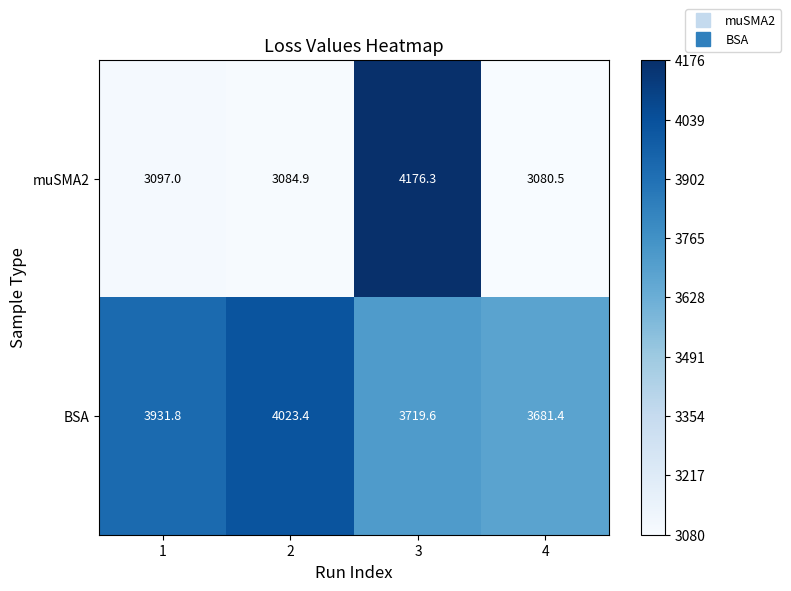

What is the sum of all BSA values?

15356.2